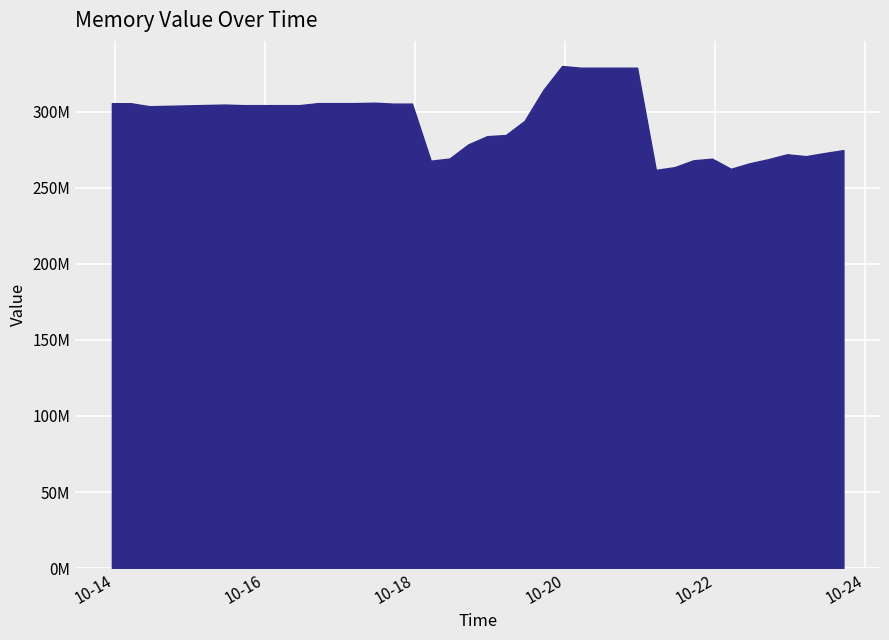

Is this an area chart (filled region under the line)?

Yes